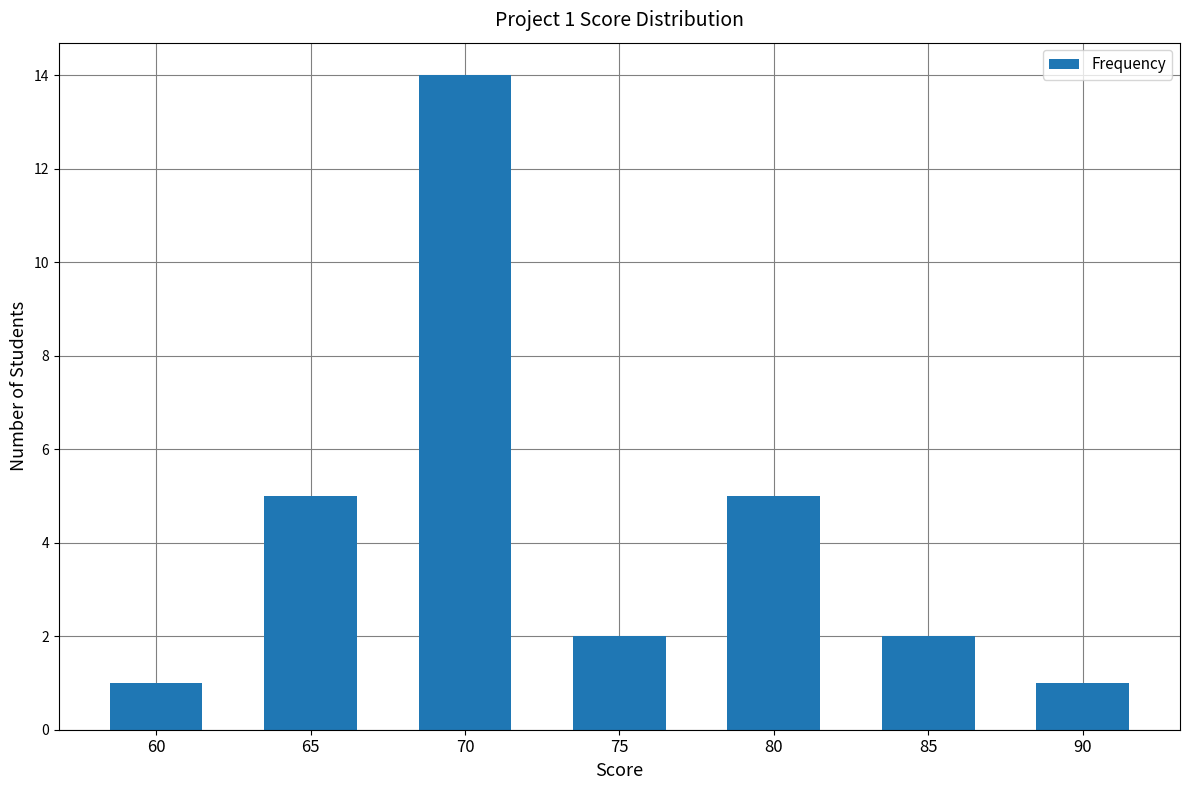

What is the difference between the maximum and minimum values?

13